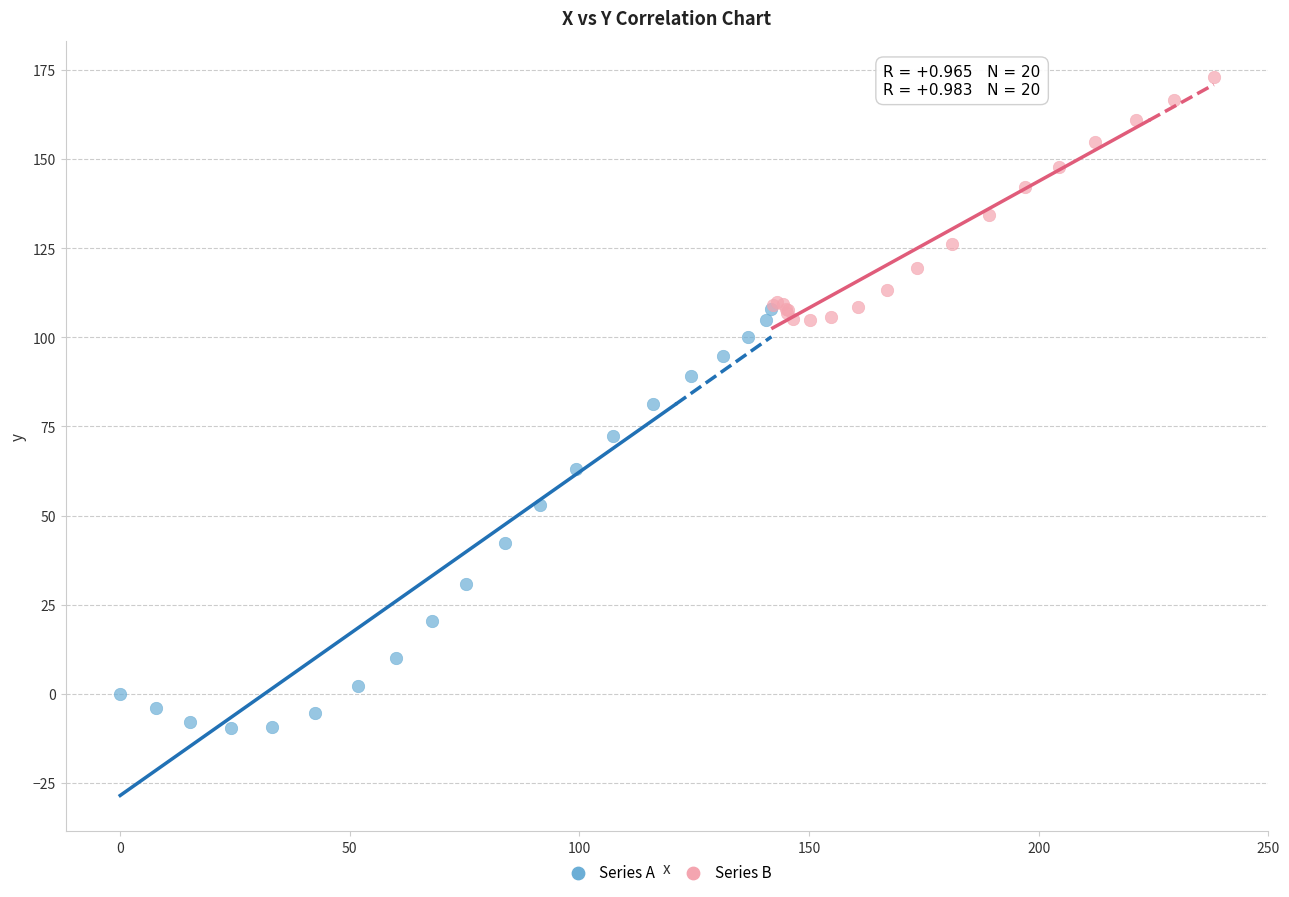

Which series reaches the maximum Y coordinate?

Series B